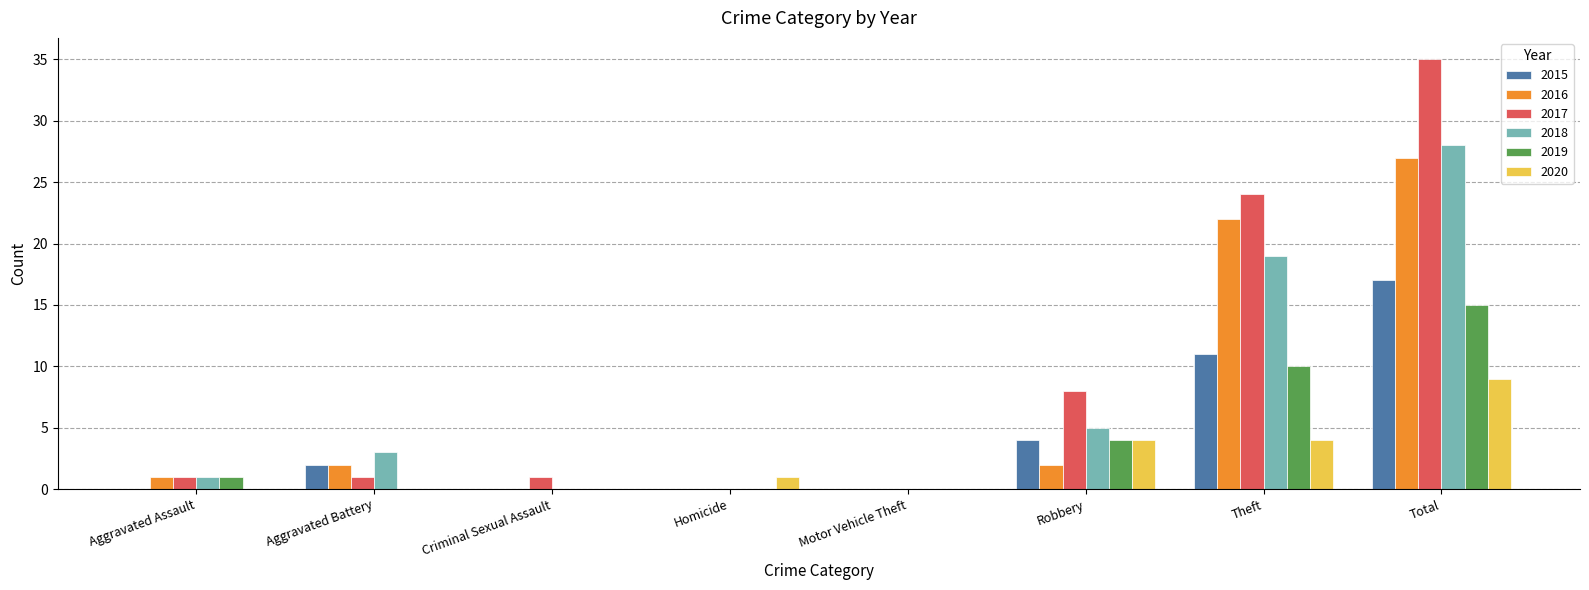

Reading right to left, transcribe all the data shown in this chart.

2015: Total=17	Theft=11	Robbery=4	Motor Vehicle Theft=0	Homicide=0	Criminal Sexual Assault=0	Aggravated Battery=2	Aggravated Assault=0
2016: Total=27	Theft=22	Robbery=2	Motor Vehicle Theft=0	Homicide=0	Criminal Sexual Assault=0	Aggravated Battery=2	Aggravated Assault=1
2017: Total=35	Theft=24	Robbery=8	Motor Vehicle Theft=0	Homicide=0	Criminal Sexual Assault=1	Aggravated Battery=1	Aggravated Assault=1
2018: Total=28	Theft=19	Robbery=5	Motor Vehicle Theft=0	Homicide=0	Criminal Sexual Assault=0	Aggravated Battery=3	Aggravated Assault=1
2019: Total=15	Theft=10	Robbery=4	Motor Vehicle Theft=0	Homicide=0	Criminal Sexual Assault=0	Aggravated Battery=0	Aggravated Assault=1
2020: Total=9	Theft=4	Robbery=4	Motor Vehicle Theft=0	Homicide=1	Criminal Sexual Assault=0	Aggravated Battery=0	Aggravated Assault=0